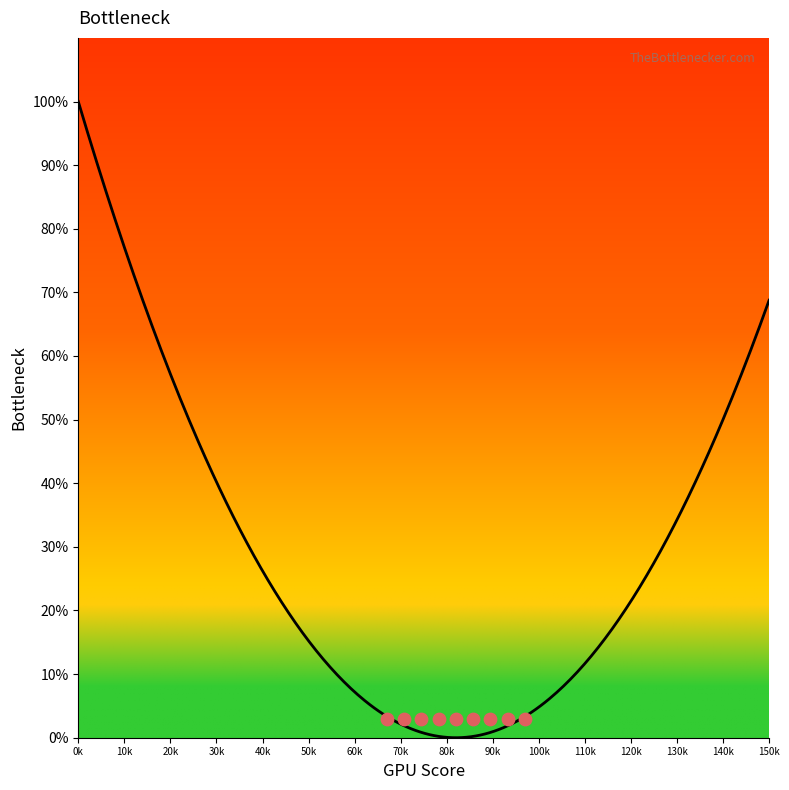

Between 13 and 0, which is larger?

13